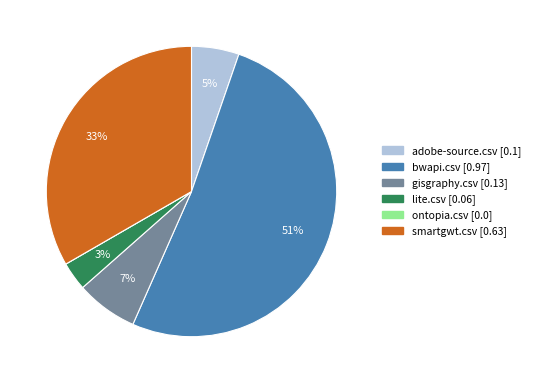

Do gisgraphy.csv and adobe-source.csv together represent more than half of the pie?

No